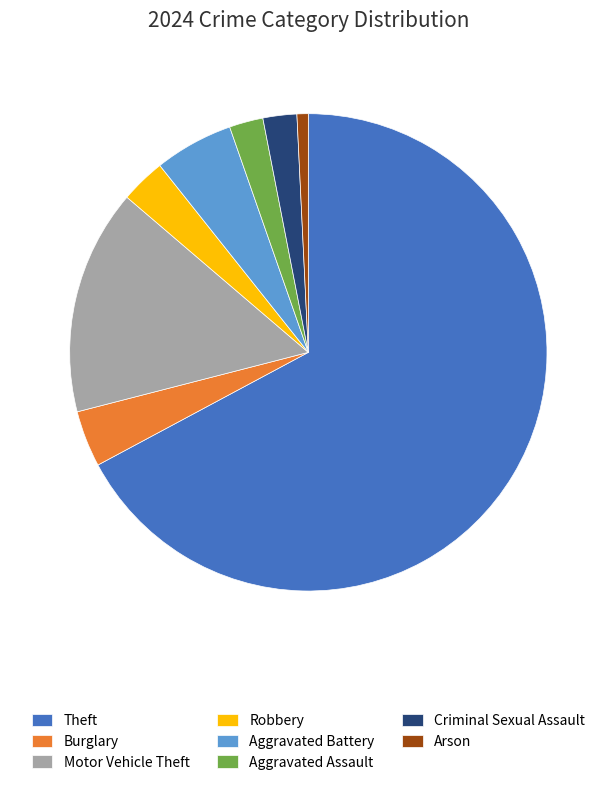

Which category has the smallest portion of the pie?

Arson